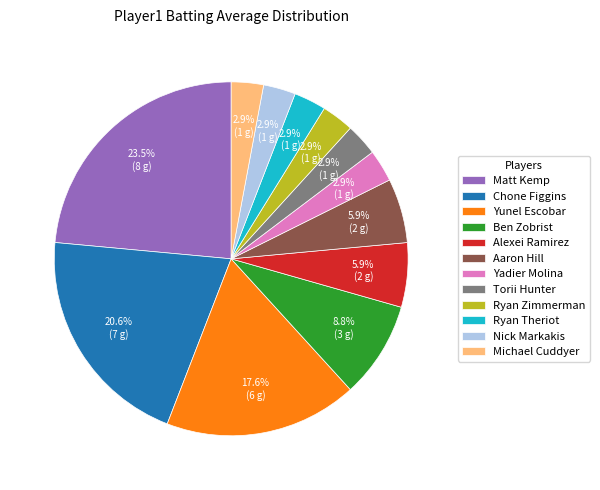

The Matt Kemp slice represents 14% of the pie. True or false?

False